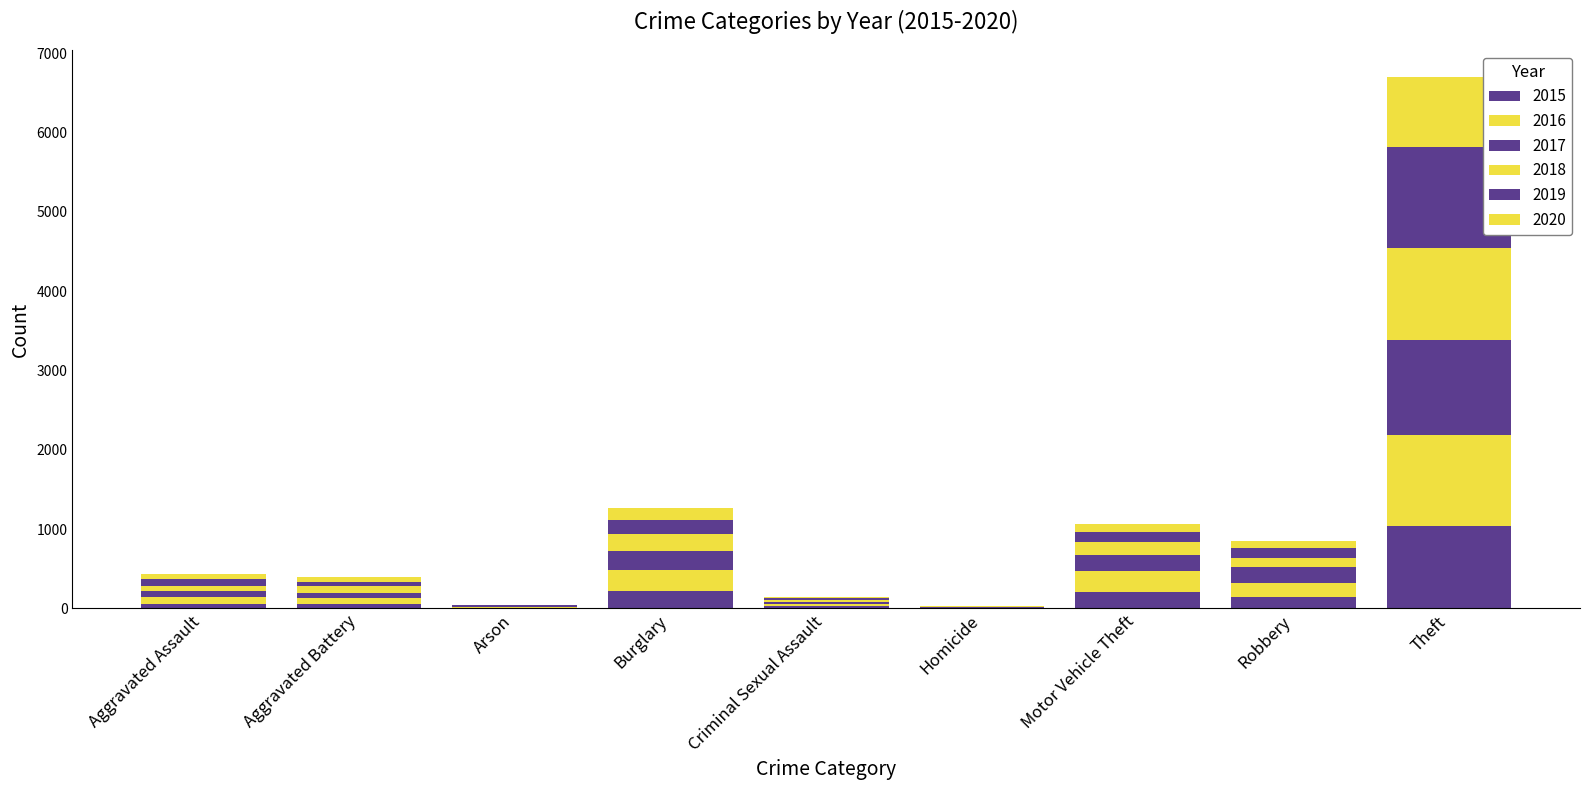

How many series are shown in this chart?

6